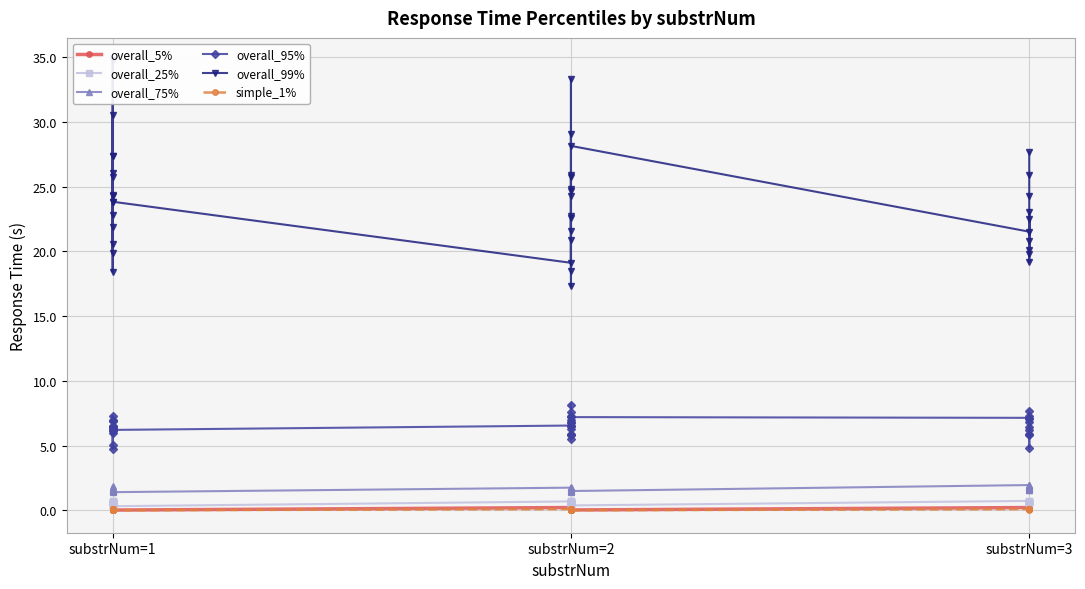

What is the difference between the maximum and second lowest values in the overall_99% series?

16.3